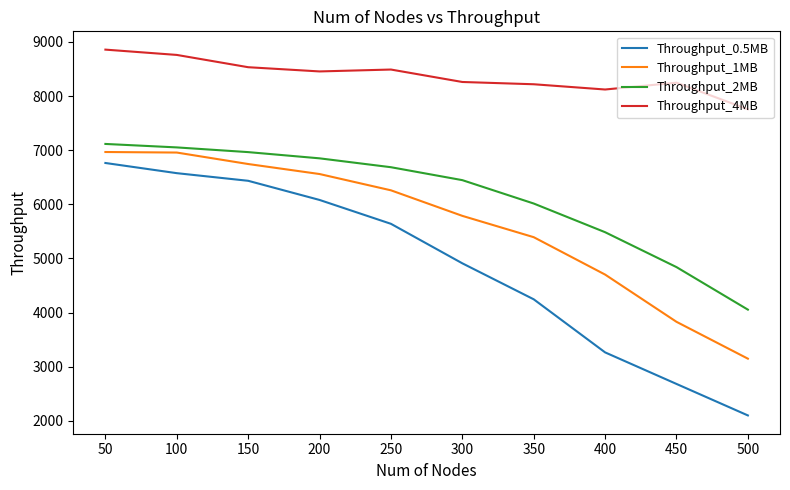

At which category is the sum across all series the highest?

50